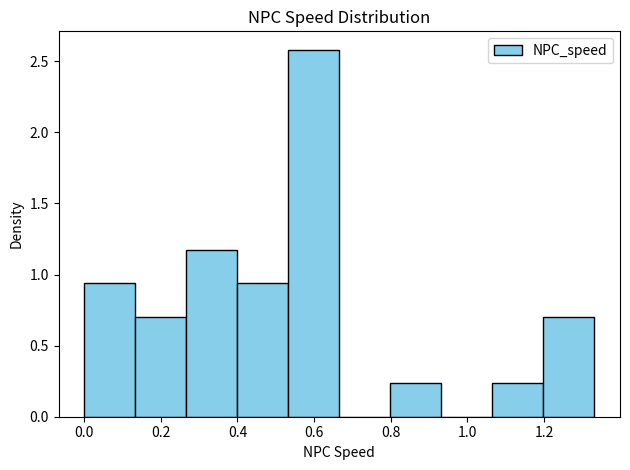

How tall is the bar that spans 0.14 to 0.26 on the x-axis? Neither the bar edges nor the heights are printed on the chart, so give them approximately, as read against the axes.

0.70